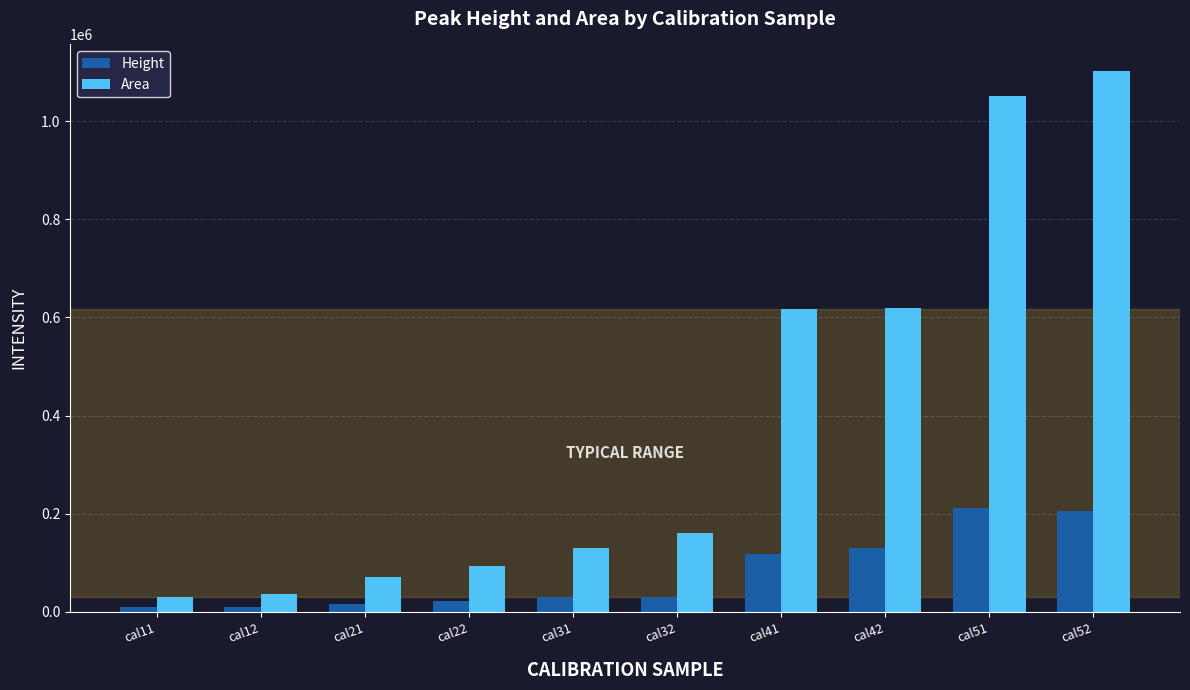

Which series has the widest spread of values?

Area